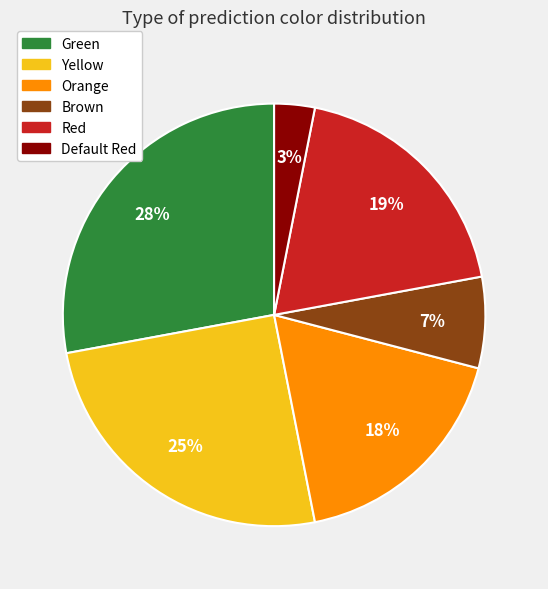

What is the ratio of the value at Orange to the value at Red?

0.9